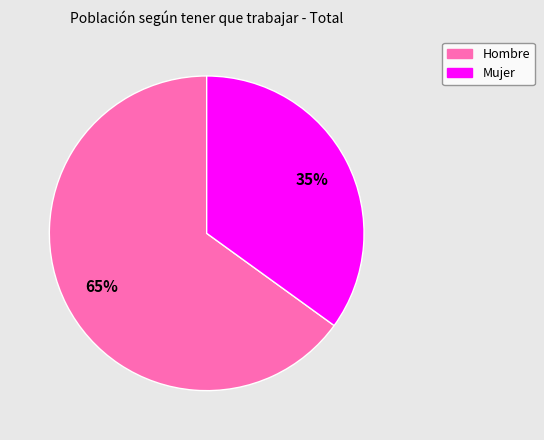

Combined, do Mujer and Hombre account for over 50%?

Yes